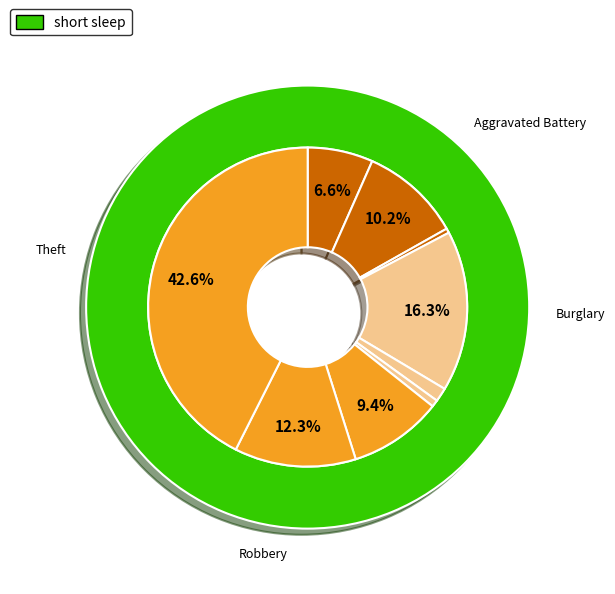

To the nearest percent, what portion does Burglary represent?

16%